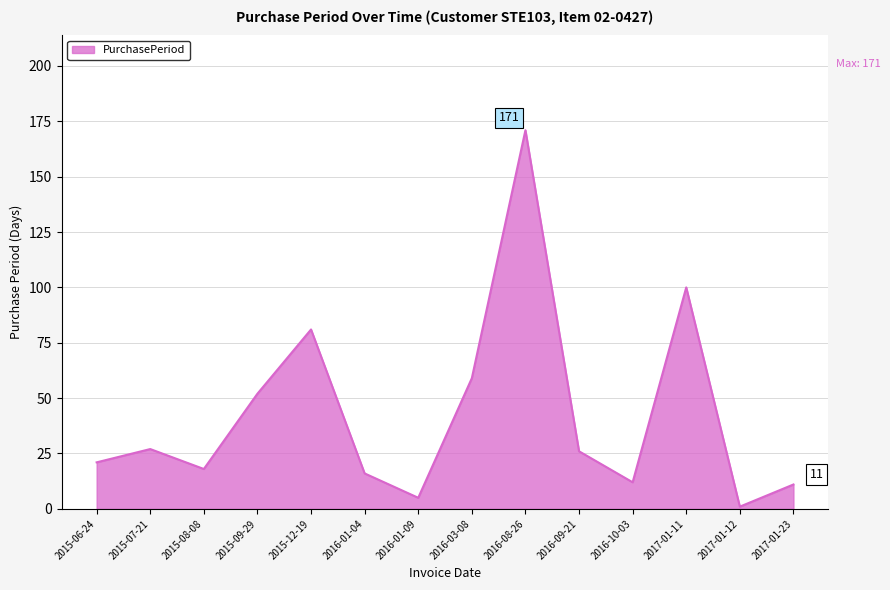

How many distinct data groups are displayed?

1